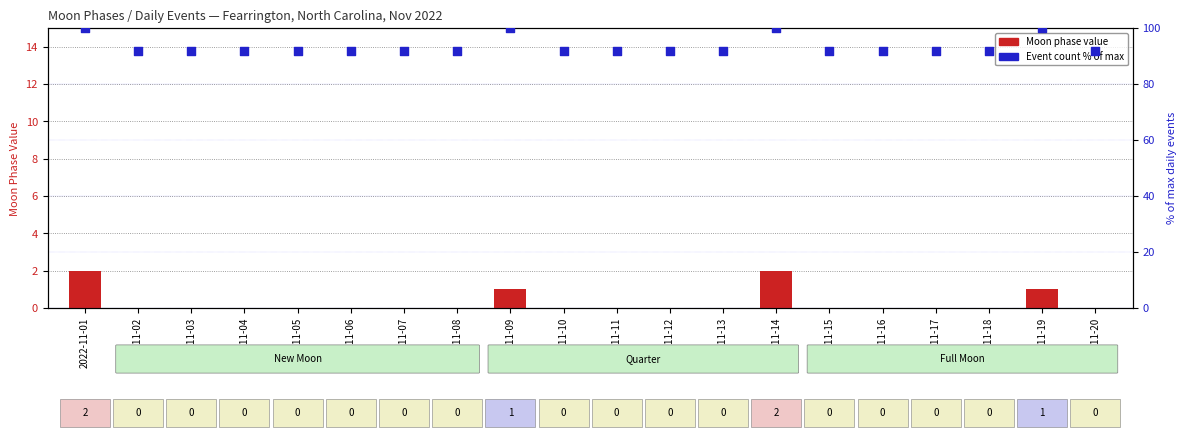

At which category is the sum across all series the highest?

2022-11-01